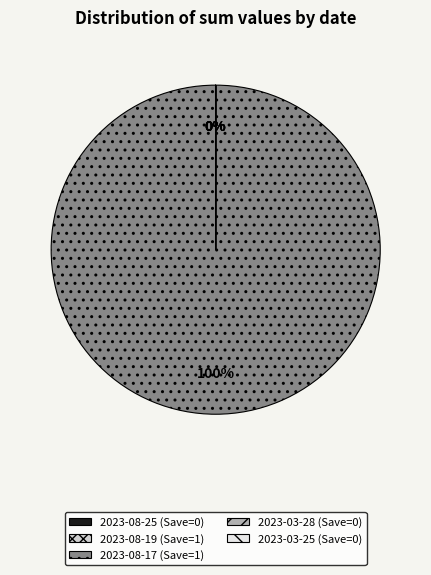

Which category accounts for the majority?

2023-08-17 (Save=1)